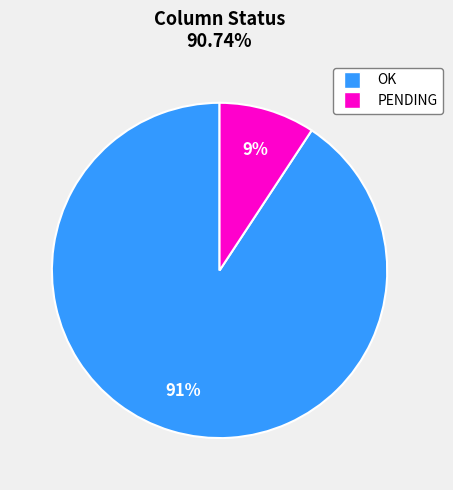

What is the ratio of the value at PENDING to the value at OK?

0.1